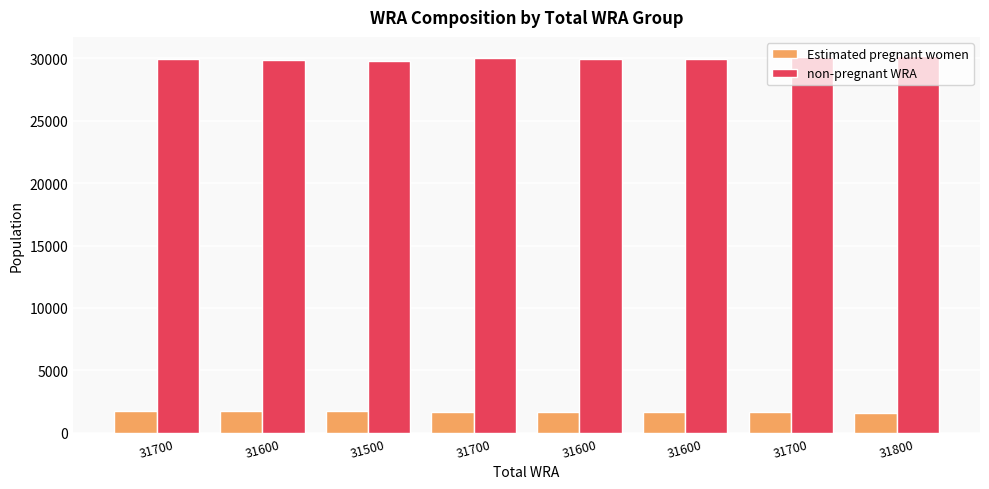

At which category is the sum across all series the highest?

31800